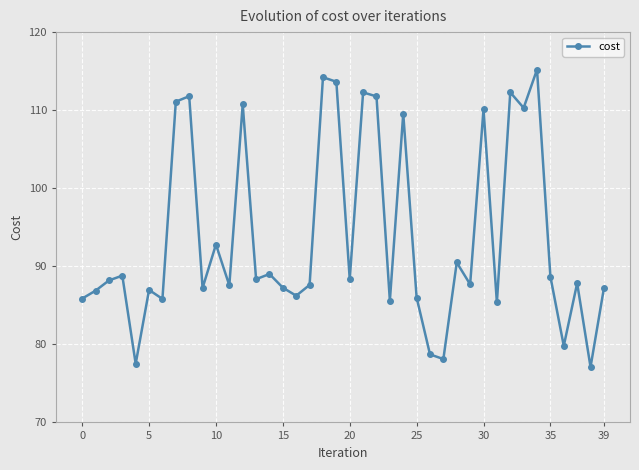

What is the average value?

93.7